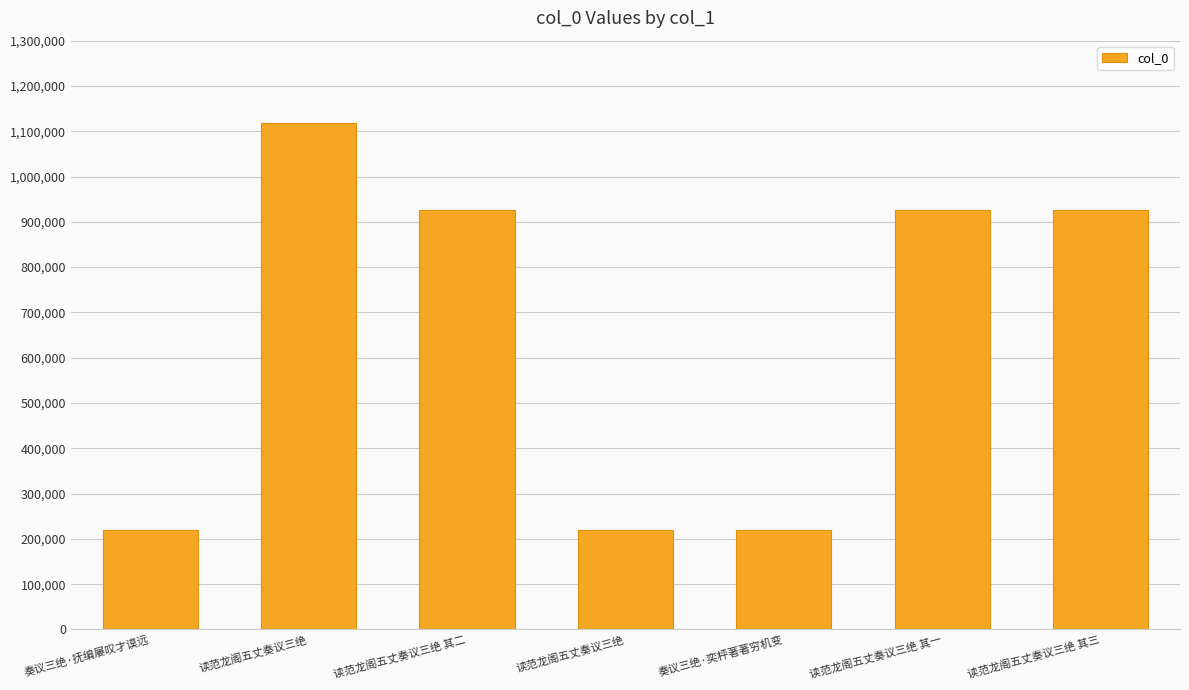

Does the chart contain any negative values?

No